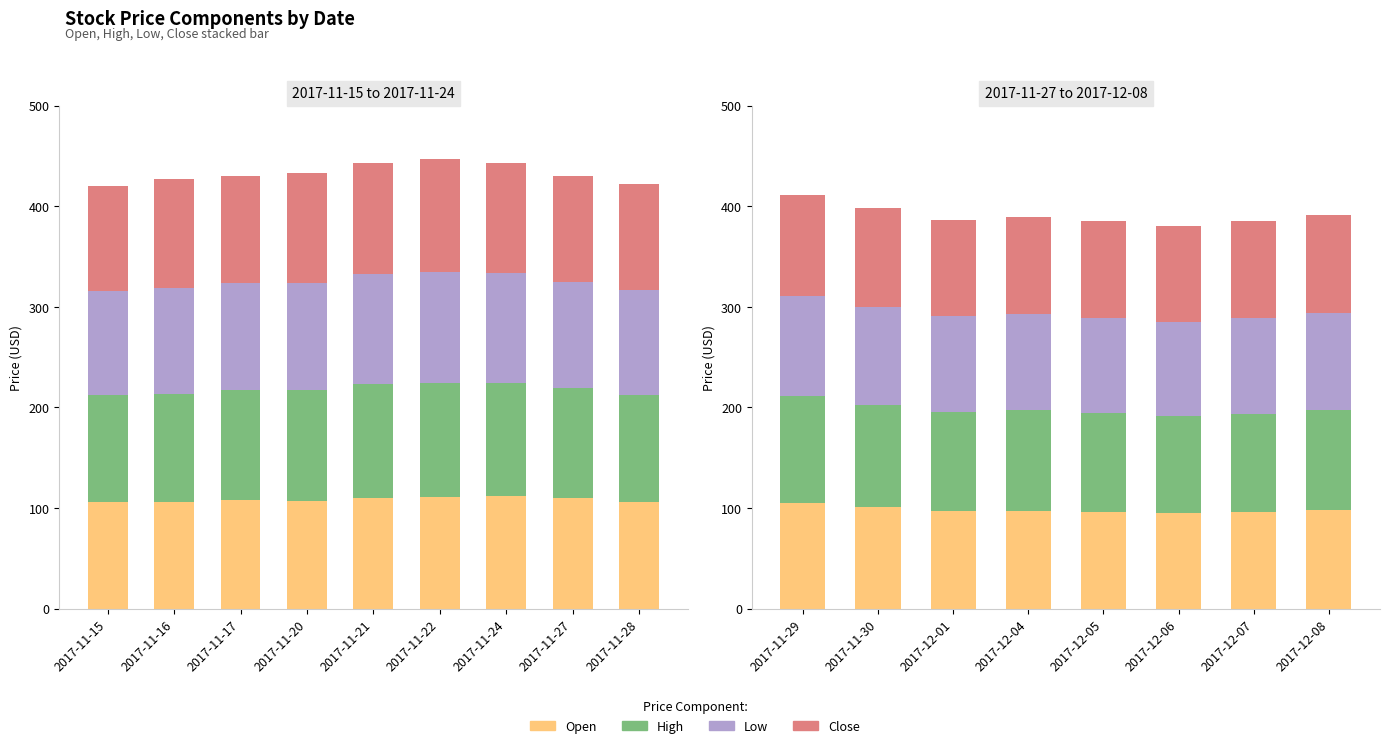

Rank the series at 2017-12-06 from lowest to highest value.

Low, Open, Close, High